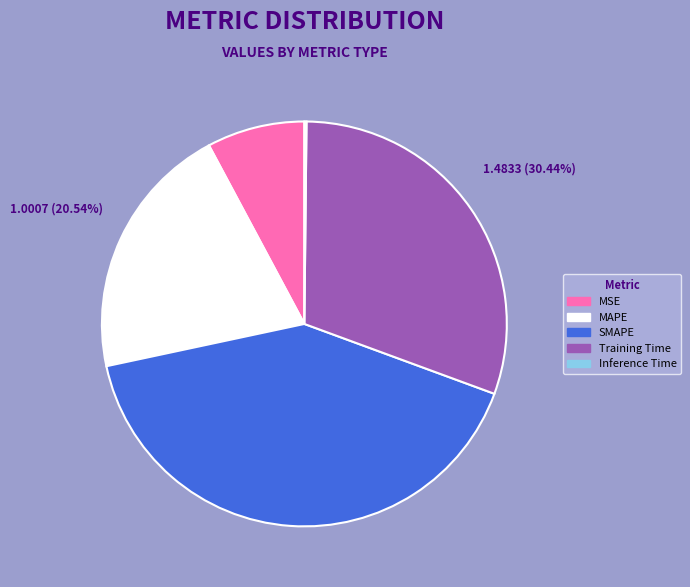

Does MAPE account for over 50% of the chart?

No